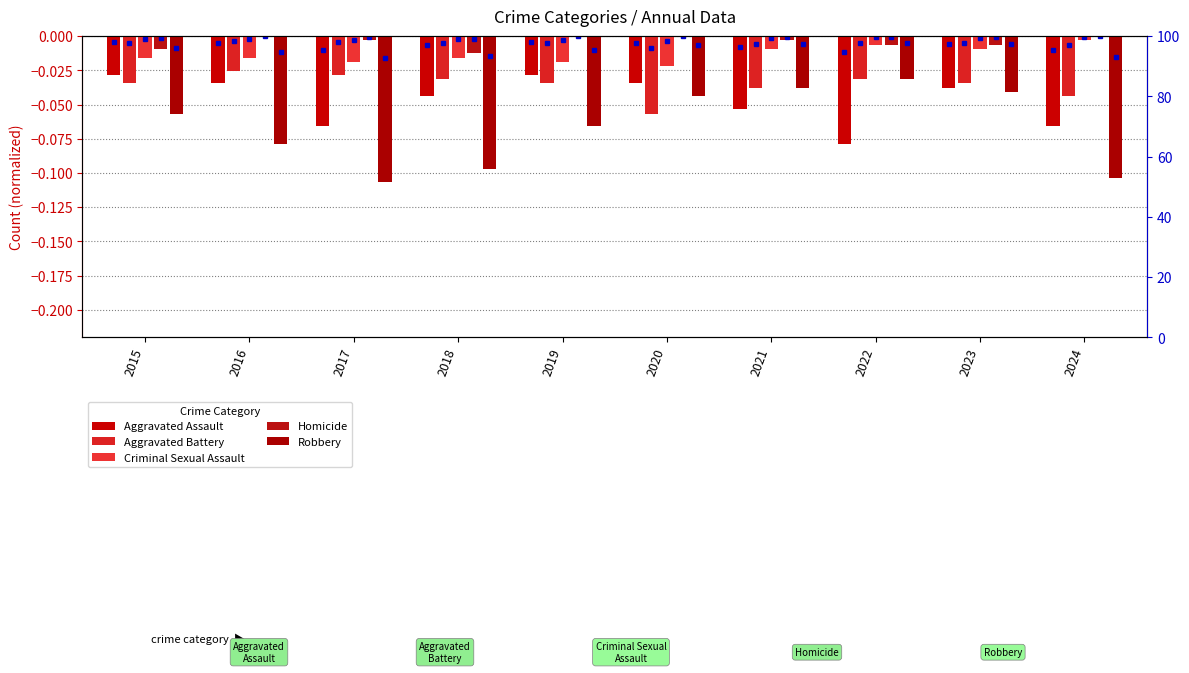

Which series changed the most between 2017 and 2020?

Robbery